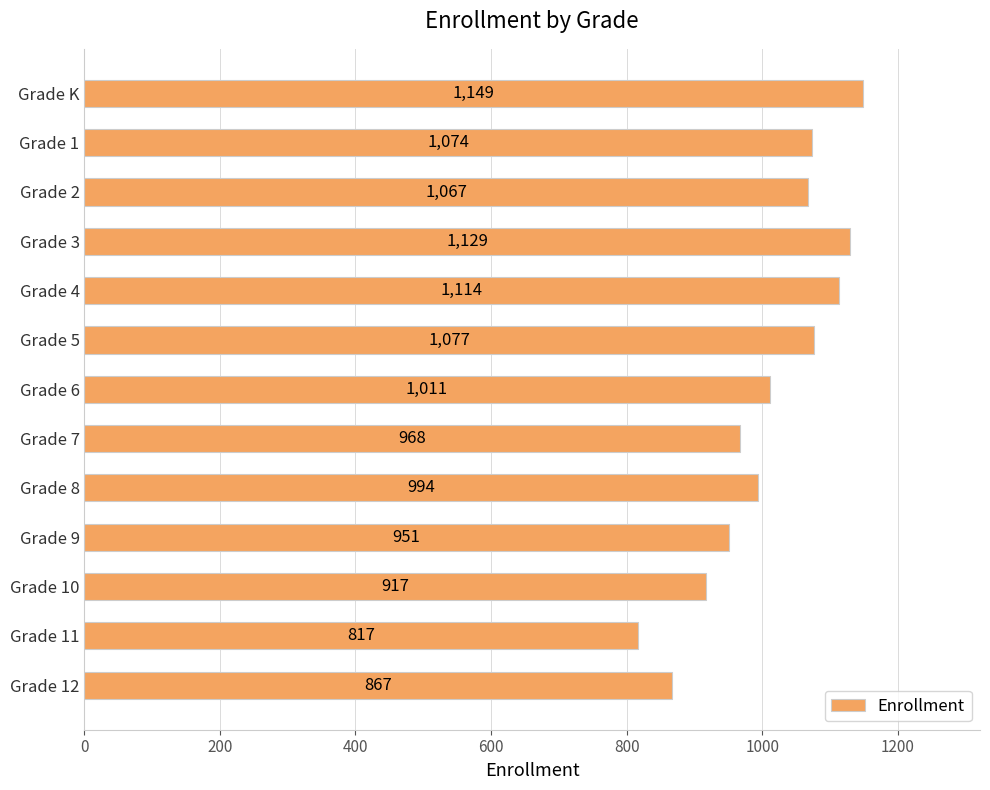

Where is the data nearest to the value 983?

Grade 8